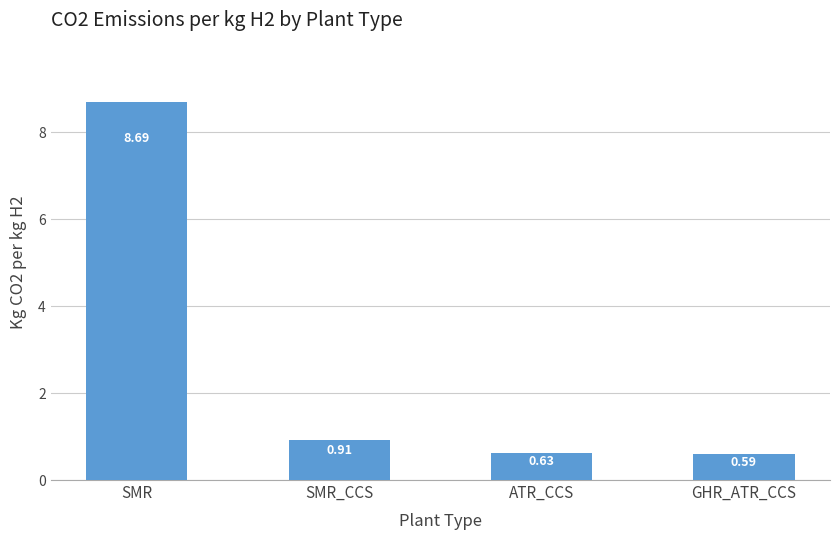

List the labels in order of value, smallest first.

GHR_ATR_CCS, ATR_CCS, SMR_CCS, SMR